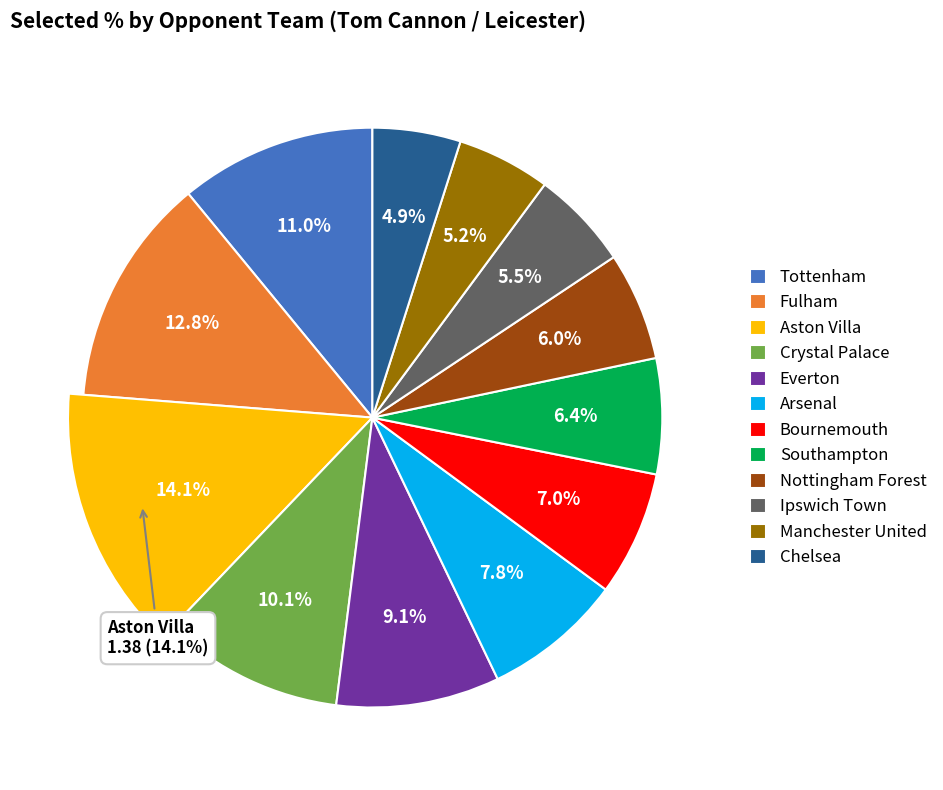

How many slices are in this pie chart?

12